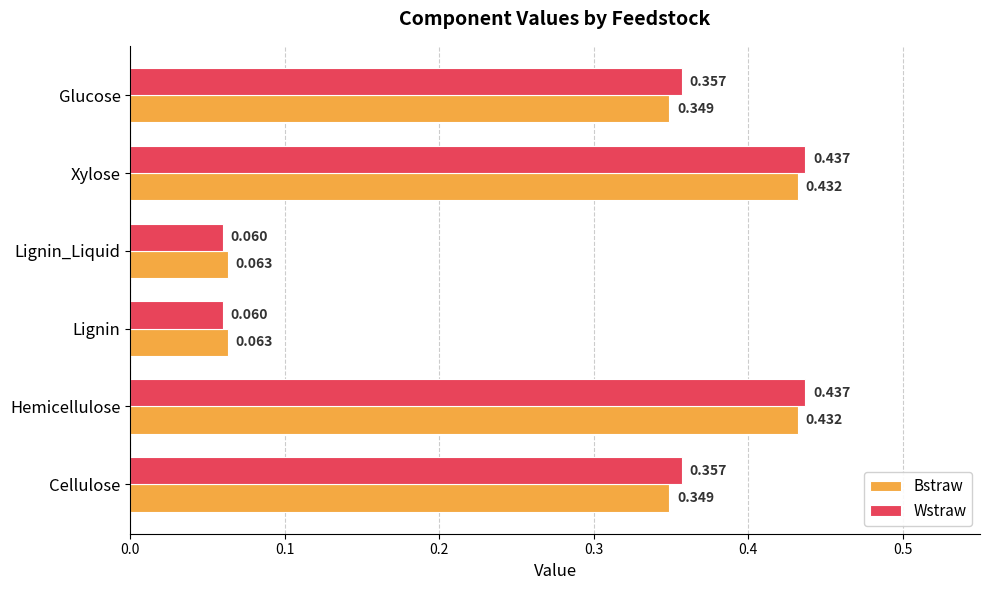

Is the value of Bstraw at Lignin greater than the value of Wstraw at Lignin?

Yes